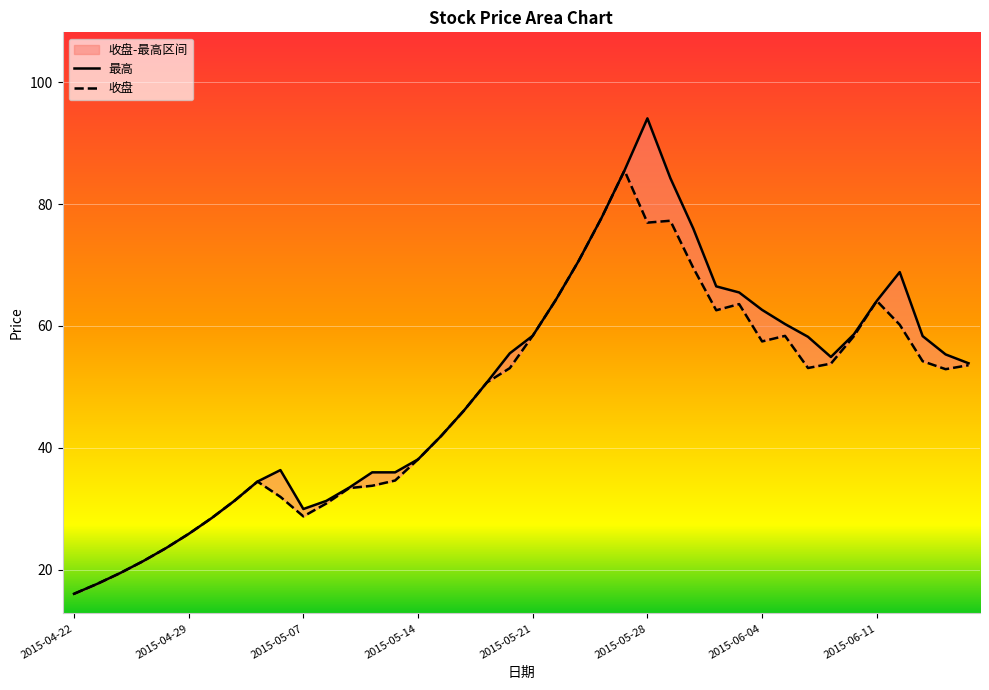

True or false: 收盘 and 最高 intersect in this chart.

False